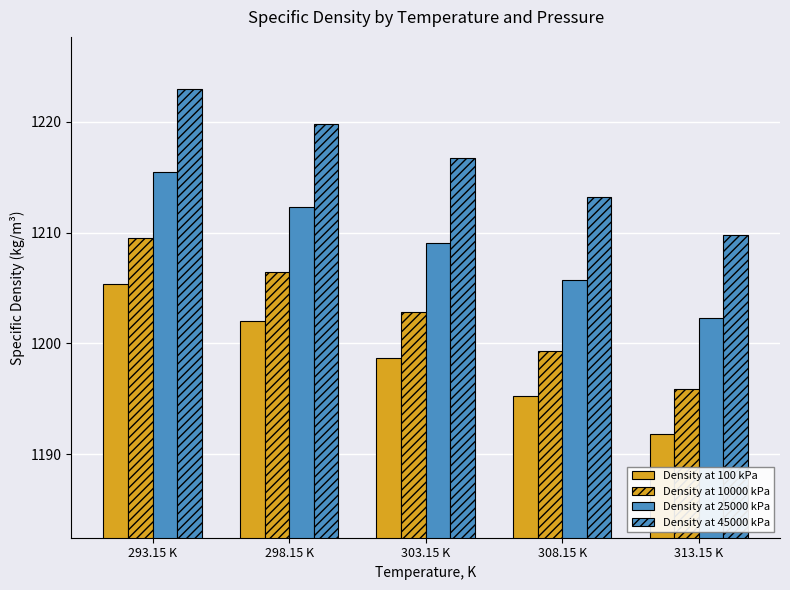

Count the number of data series in this chart.

4